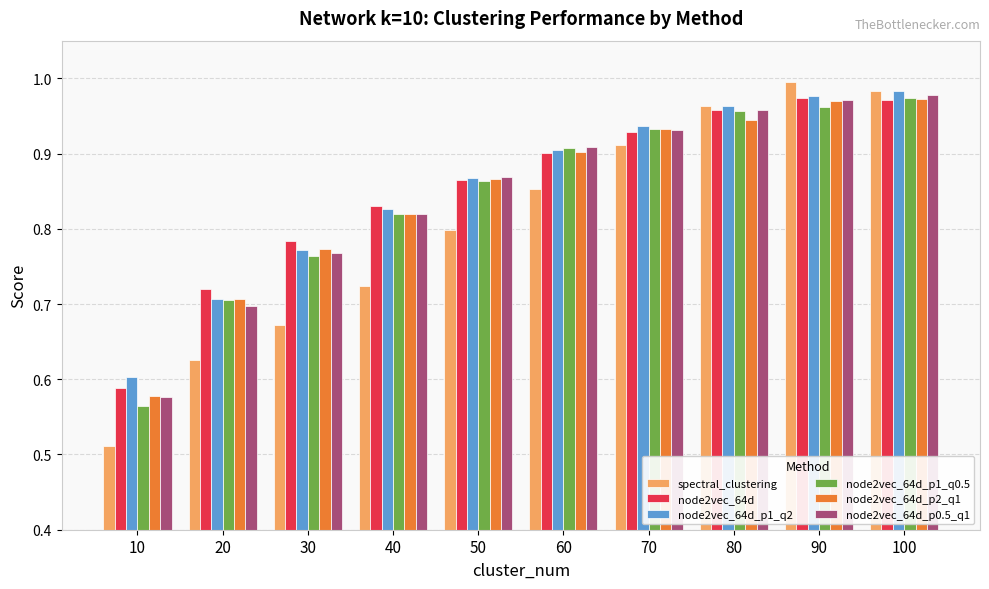

What is the spread (max minus min) of values at 60?

0.1